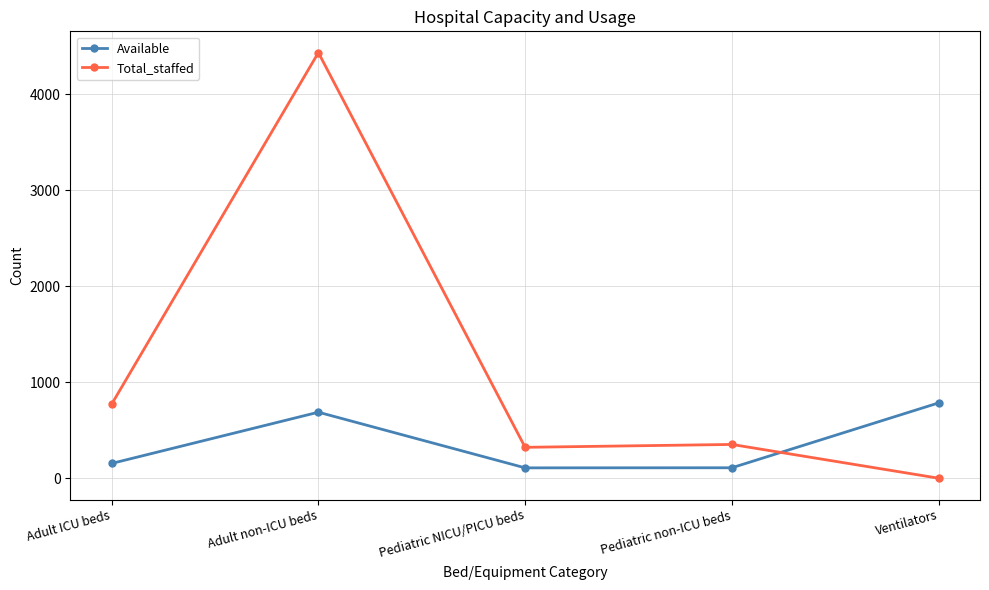

How many lines are shown in the chart?

2